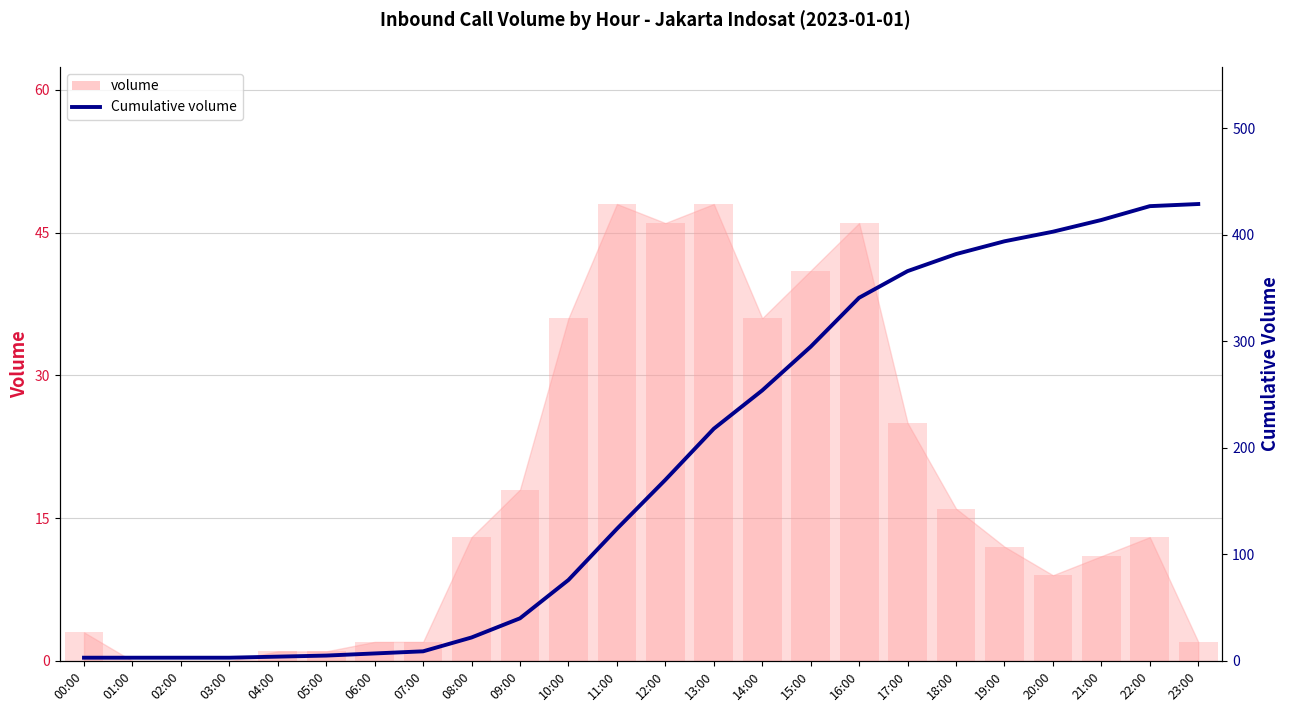

What is the label of the 24th bar from the right?

00:00